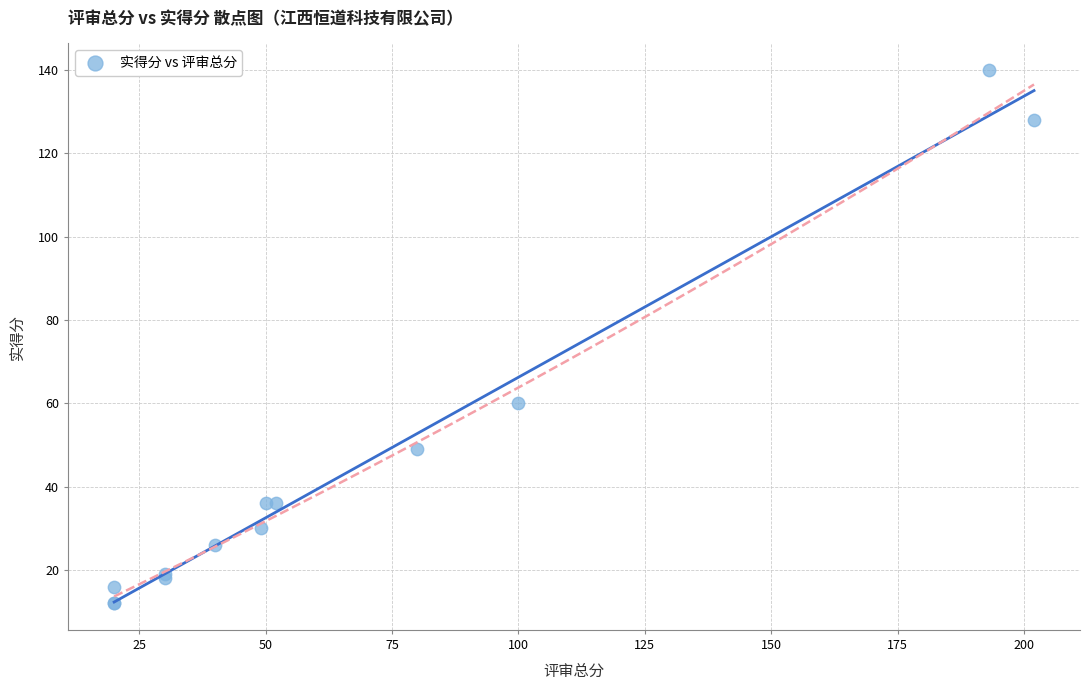

What Y value in the scatter plot is closest to 76?

60